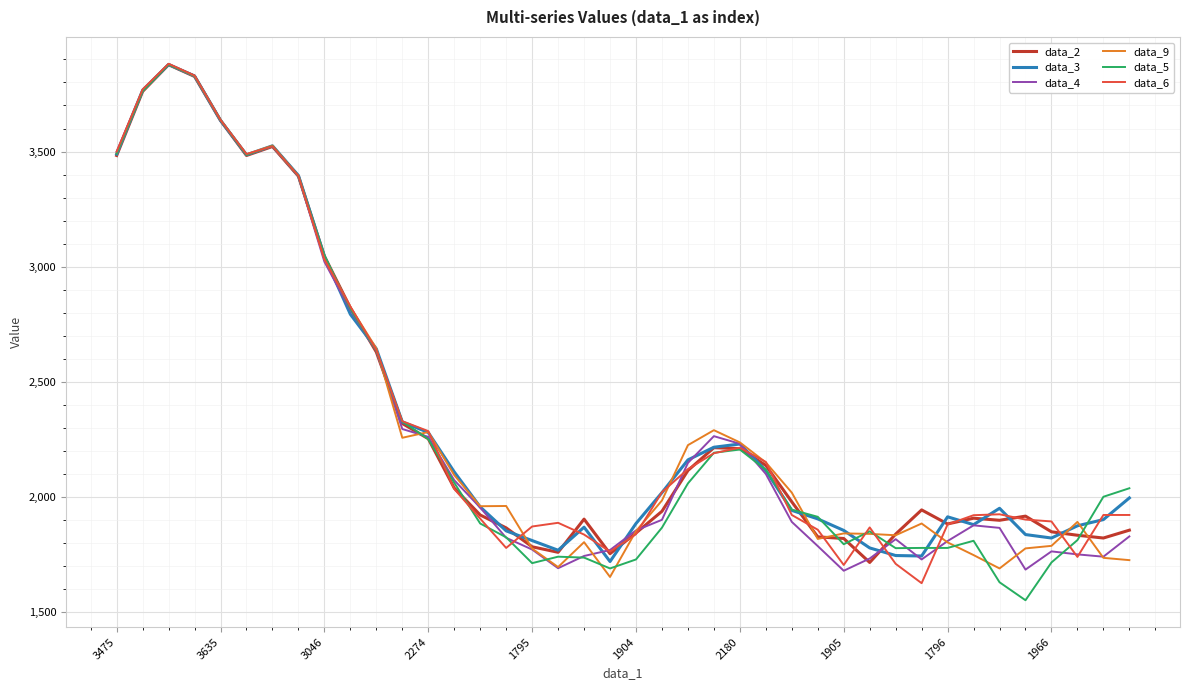

What is the maximum value for data_2?

3877